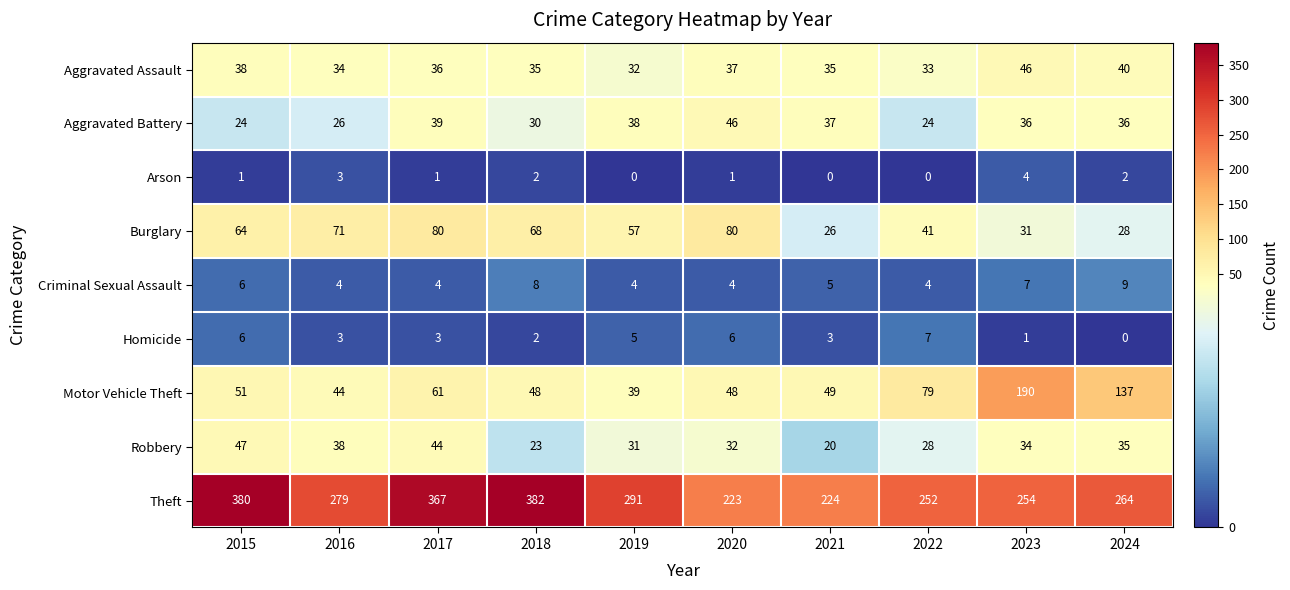

What is the difference between the highest and lowest values at 2023?

253